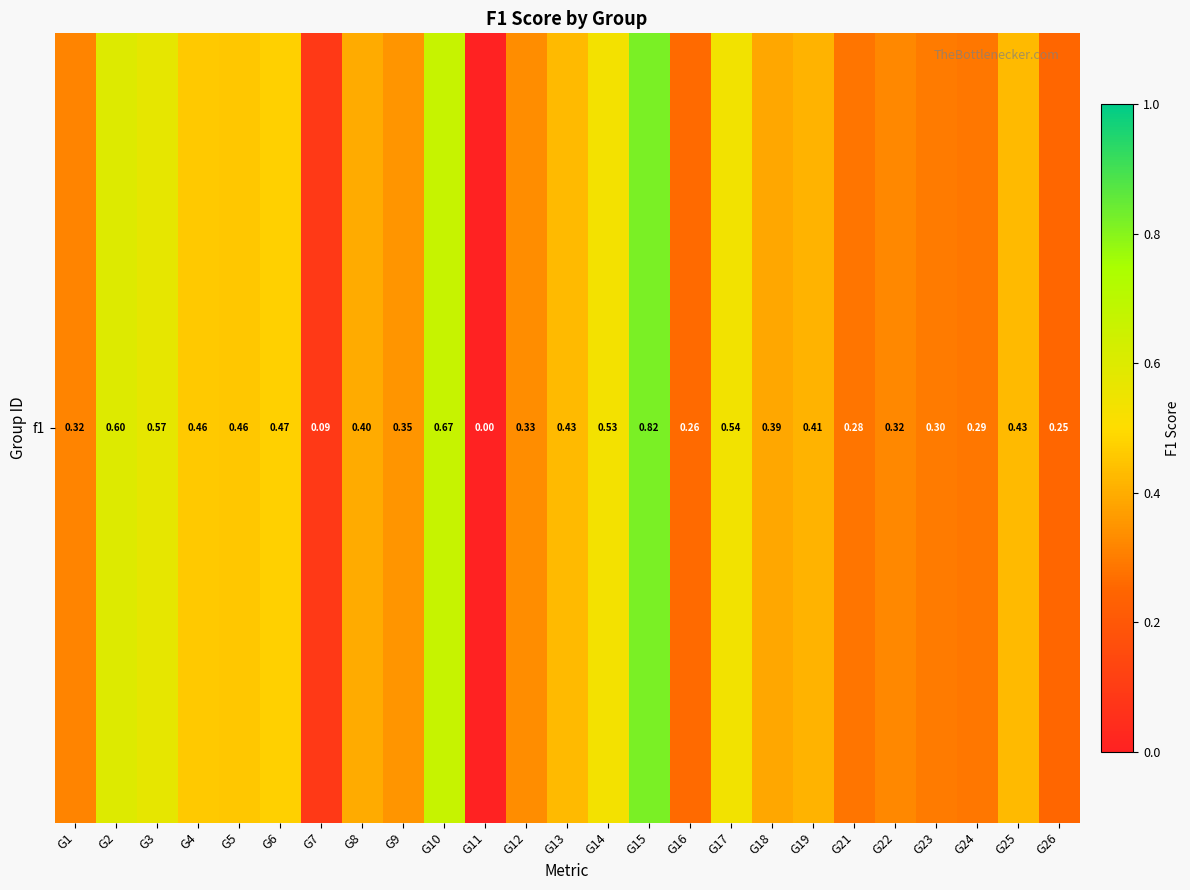

The value at G12 is 0.3. True or false?

True